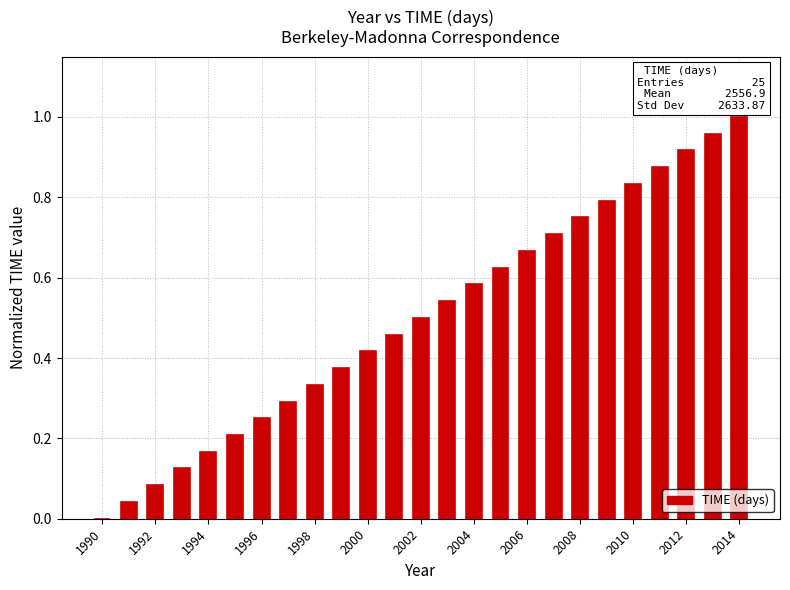

What is the sum of all values?

12.5